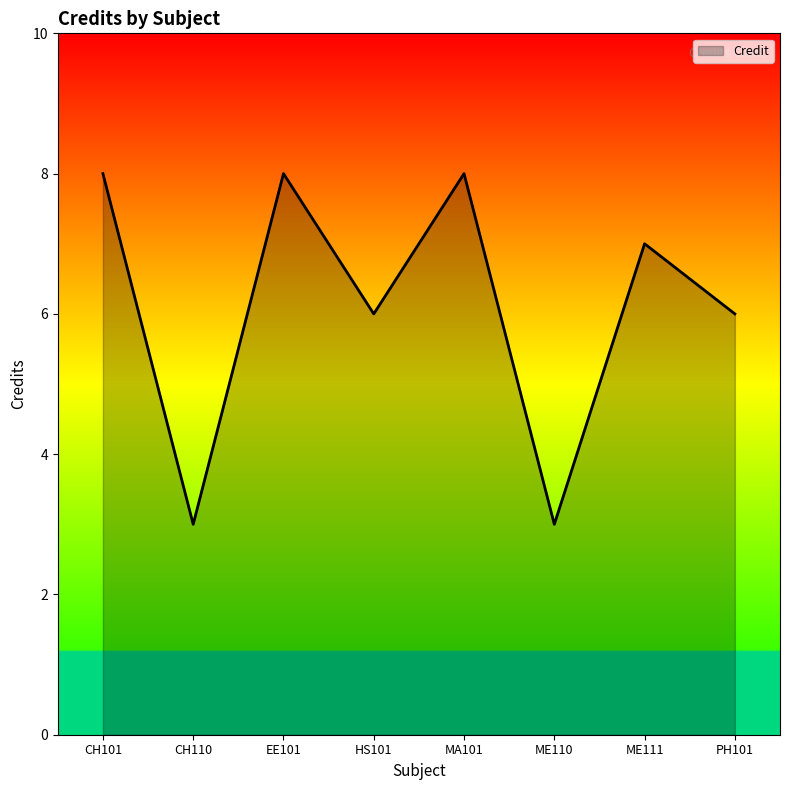

What is the difference between the values at CH110 and HS101?

3